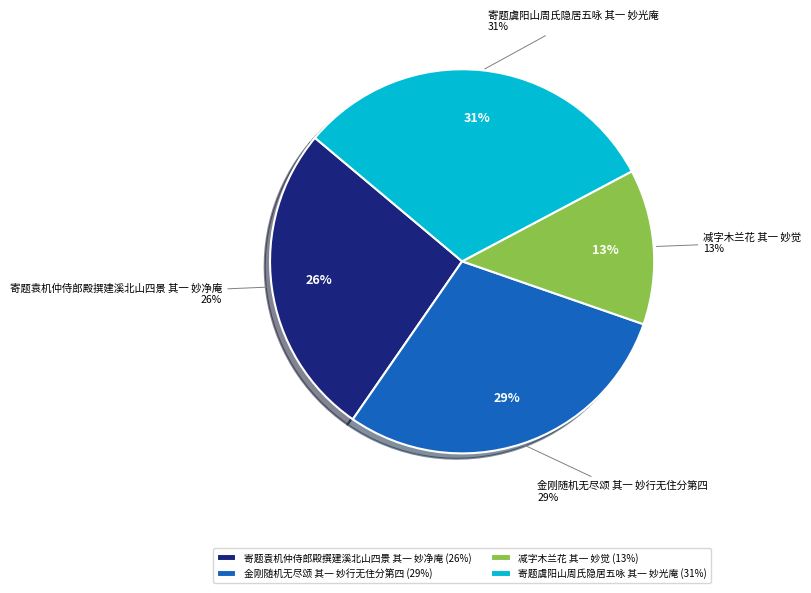

Count the number of slices in the pie.

4